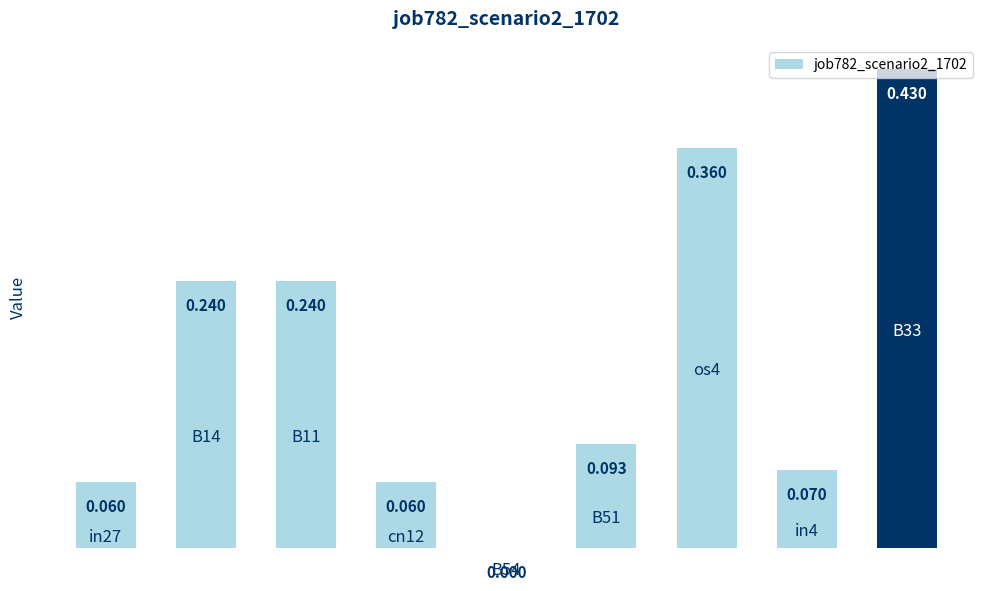

How many data points does each series have?

9